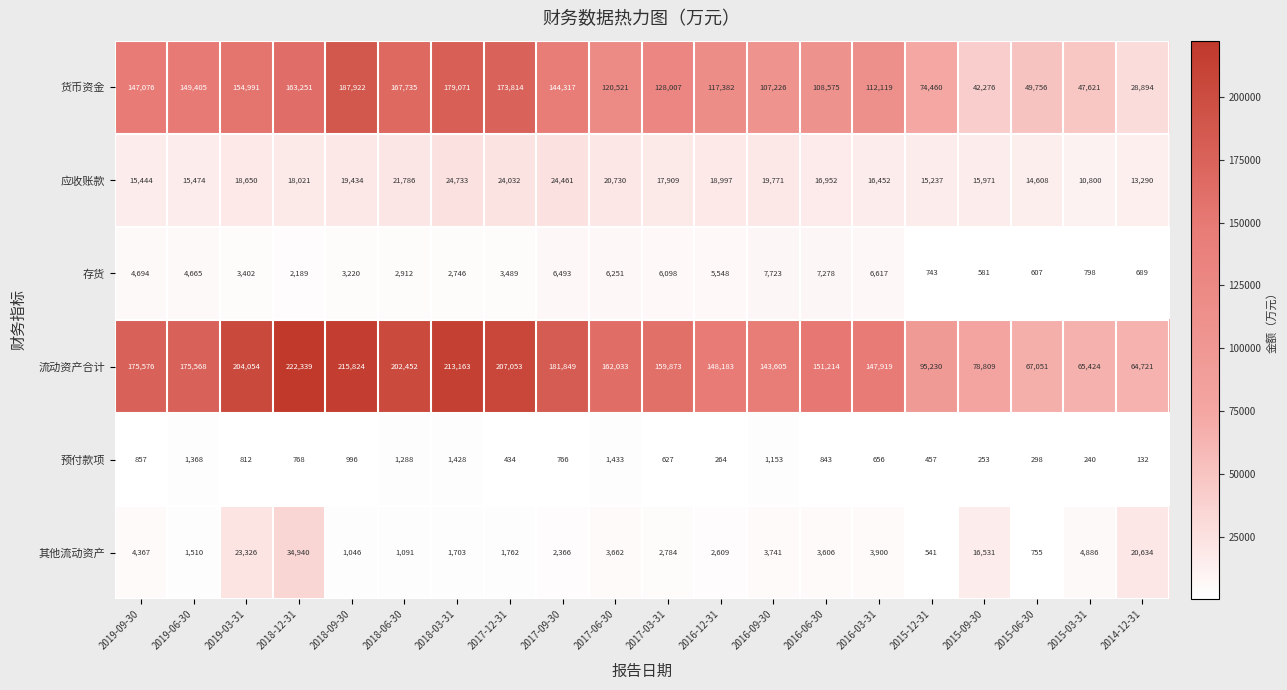

What is the sum of the 预付款项 values at 2017-06-30 and 2019-03-31?

2245